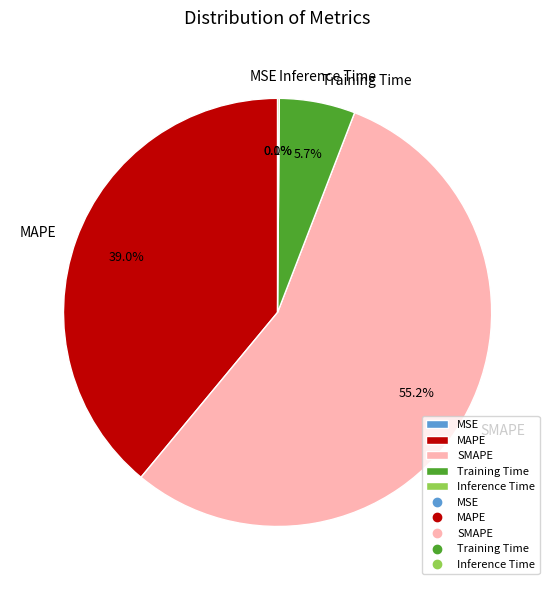

To the nearest percent, what portion does SMAPE represent?

55%